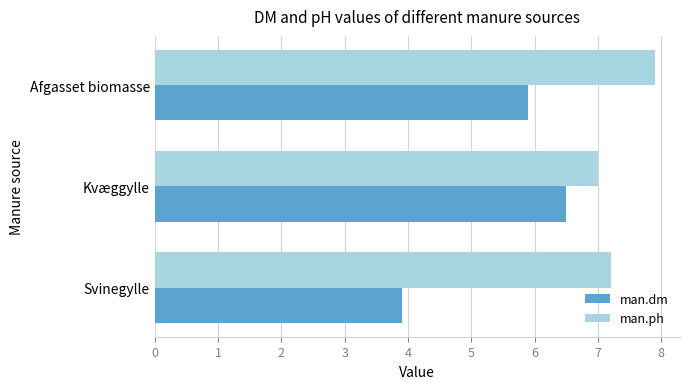

List the labels in order of man.ph value, smallest first.

Kvæggylle, Svinegylle, Afgasset biomasse